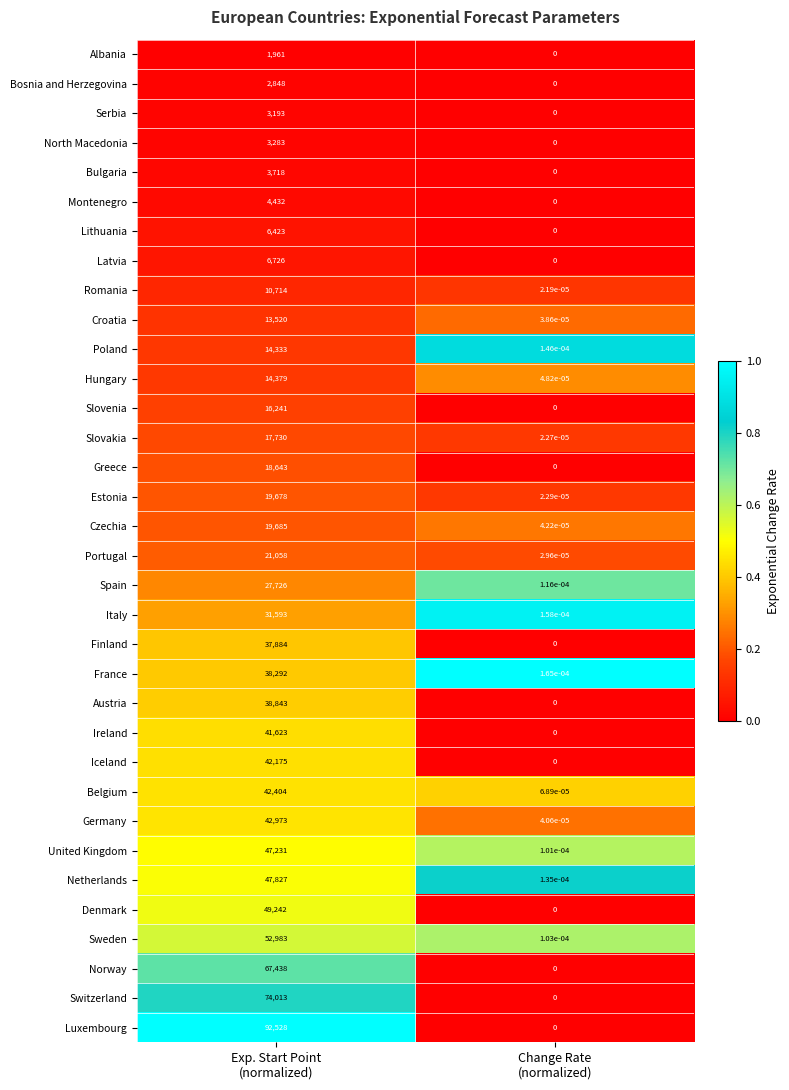

At which category does the chart reach its minimum across all series?

Change Rate
(normalized)